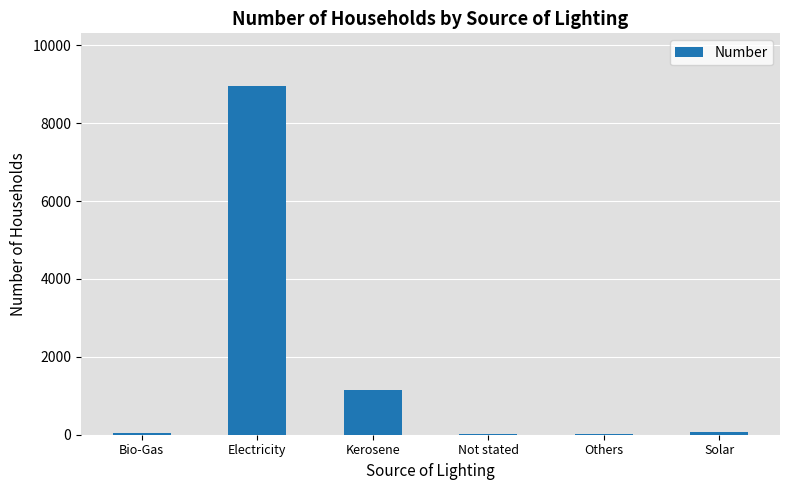

The chart shows a value of 14971 at Electricity. True or false?

False